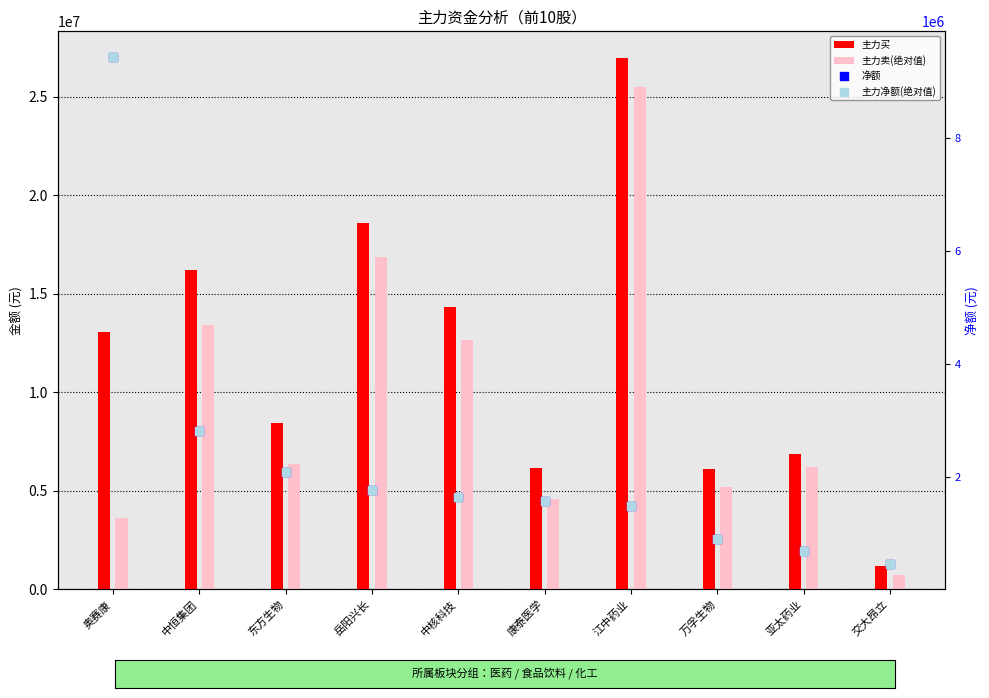

Is the value of 主力净额(绝对值) at 江中药业 greater than the value of 净额 at 东方生物?

No